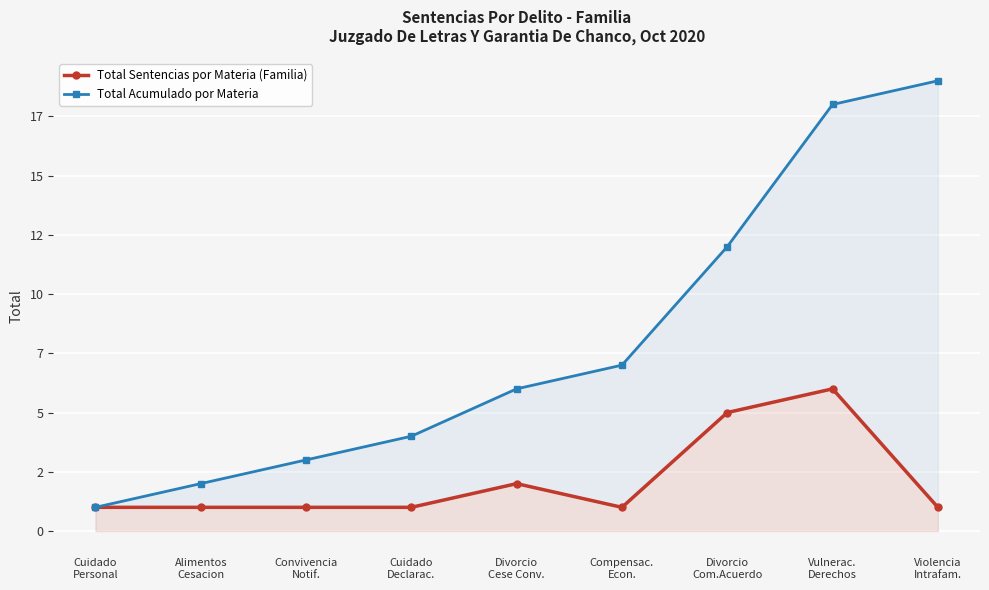

Where is the first local minimum for Total Sentencias por Materia (Familia)?

Compensac.
Econ.